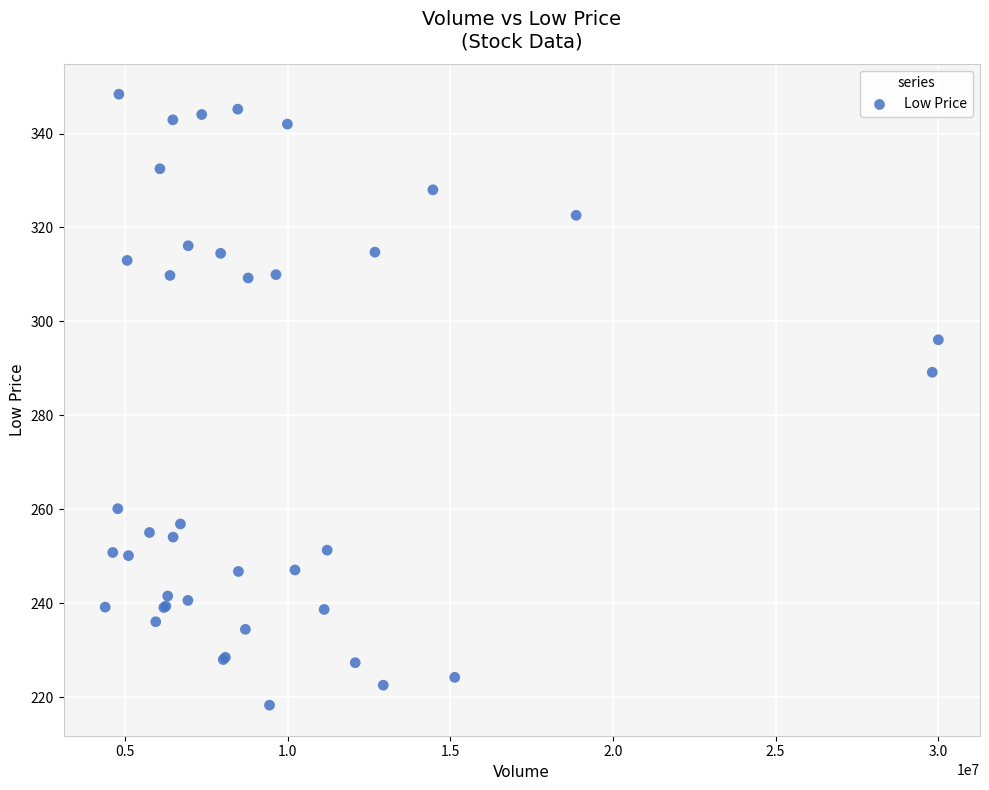

What Y value in the scatter plot is closest to 283?

289.2